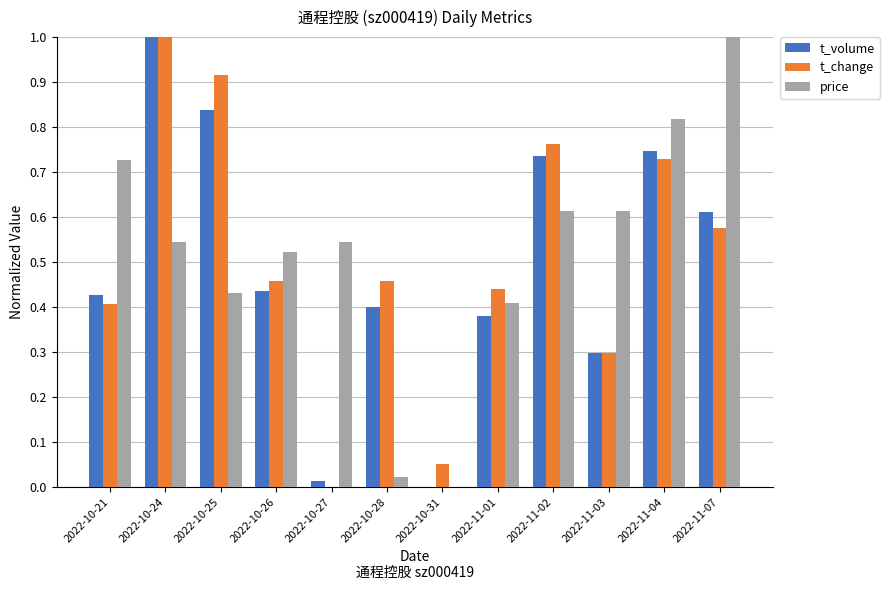

What is the sum of all price values?

6.3